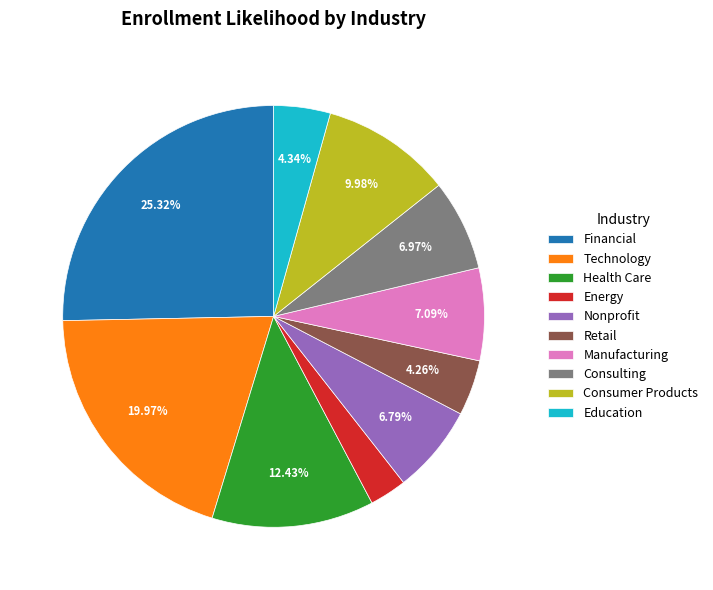

Do Retail and Consumer Products together represent more than half of the pie?

No